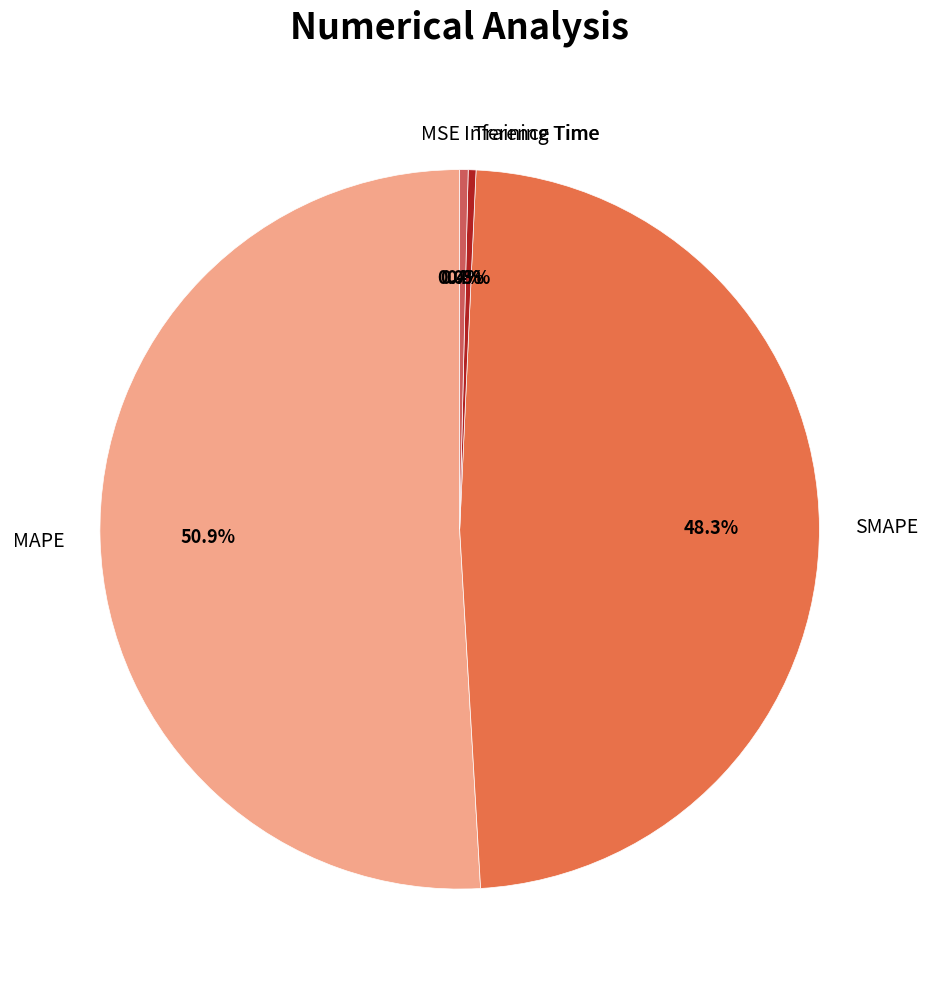

Which slice is the largest?

MAPE